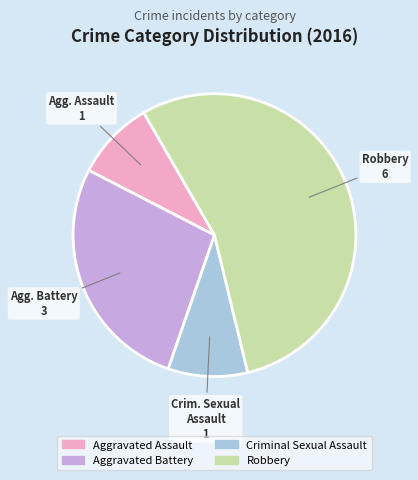

Approximately how many times larger is the value at Robbery compared to Aggravated Assault?

6.0